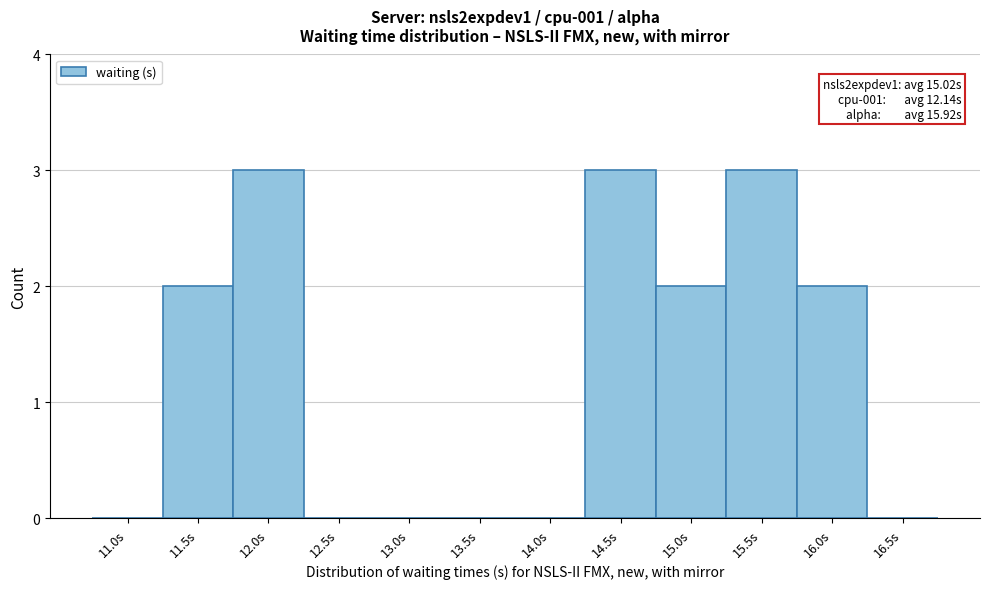

Reading right to left, extract all data points from this chart.

16.5s=0	16.0s=2	15.5s=3	15.0s=2	14.5s=3	14.0s=0	13.5s=0	13.0s=0	12.5s=0	12.0s=3	11.5s=2	11.0s=0